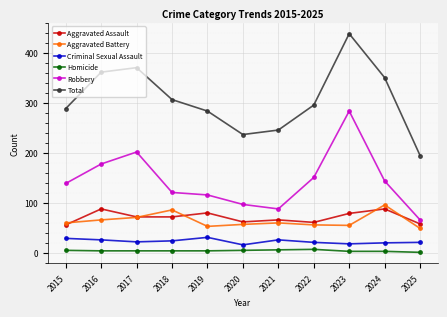

Where is the first local maximum for Robbery?

2017